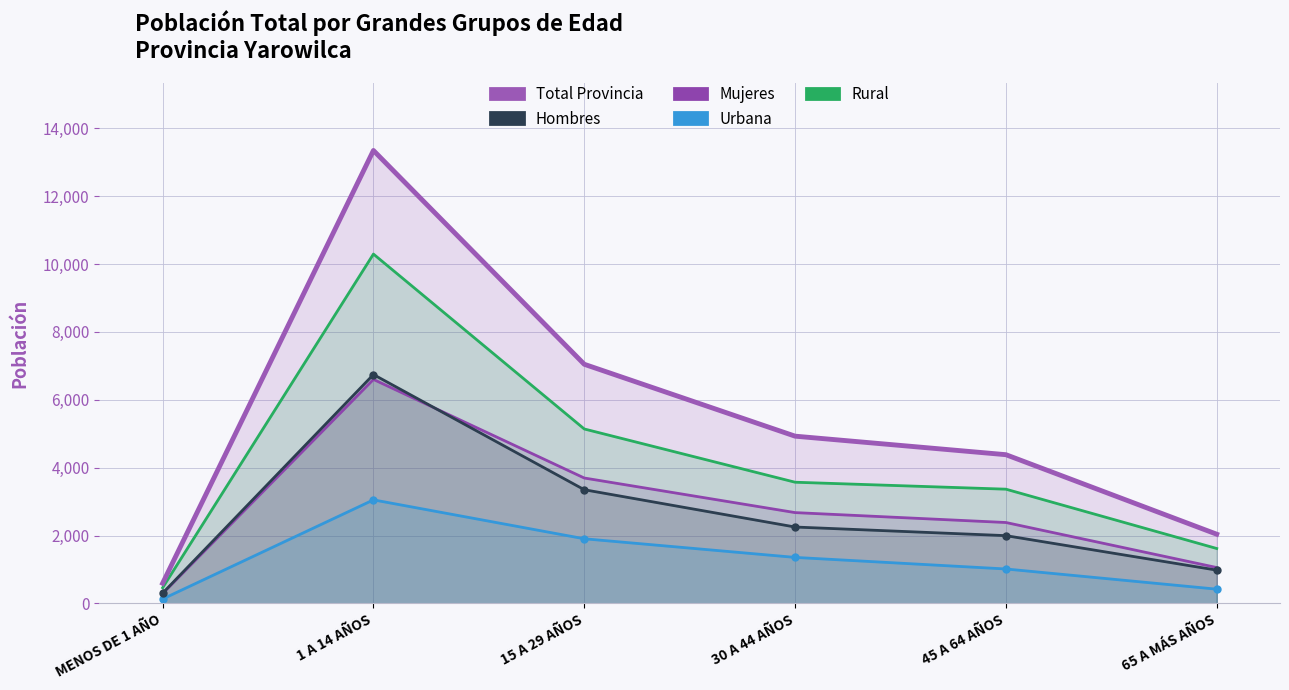

The value of Rural at 65 A MÁS AÑOS is 327. True or false?

False